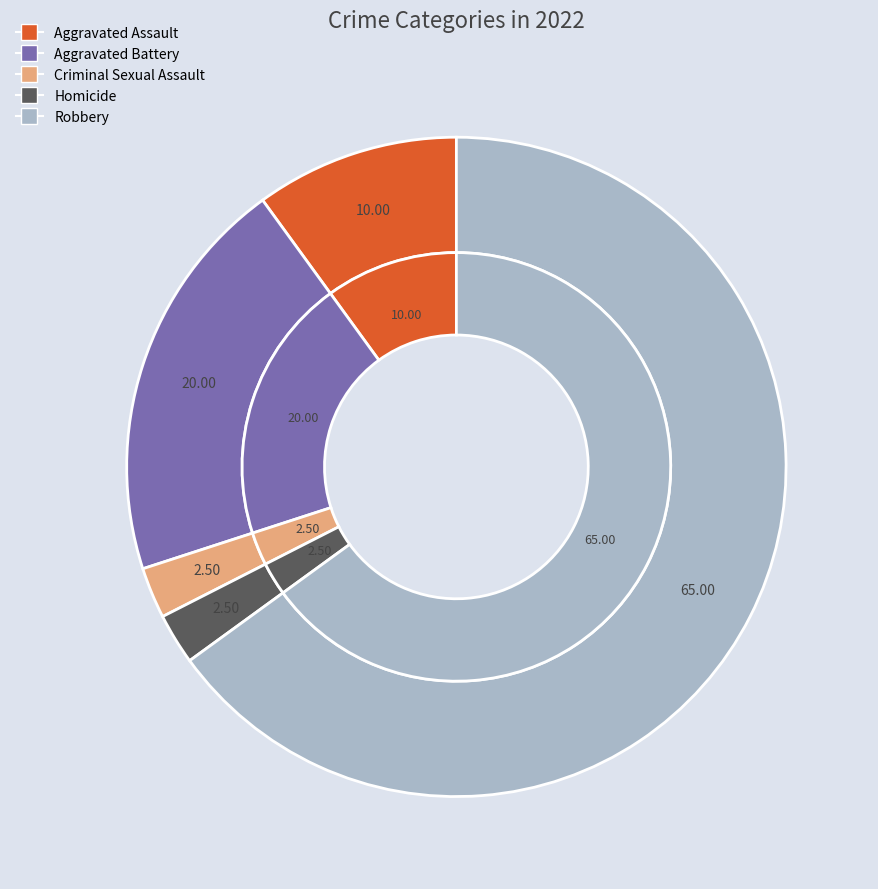

What is the largest slice in the pie chart?

Robbery